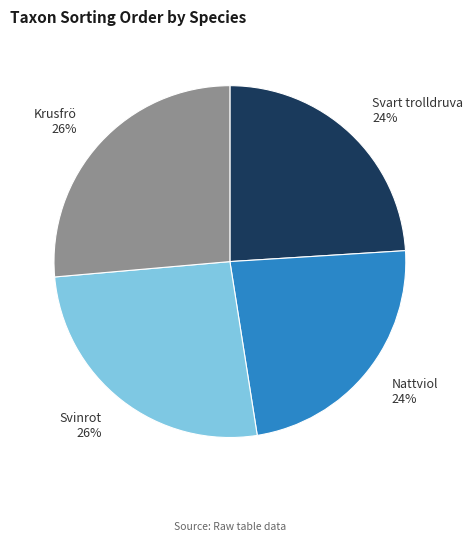

How many slices are in this pie chart?

4